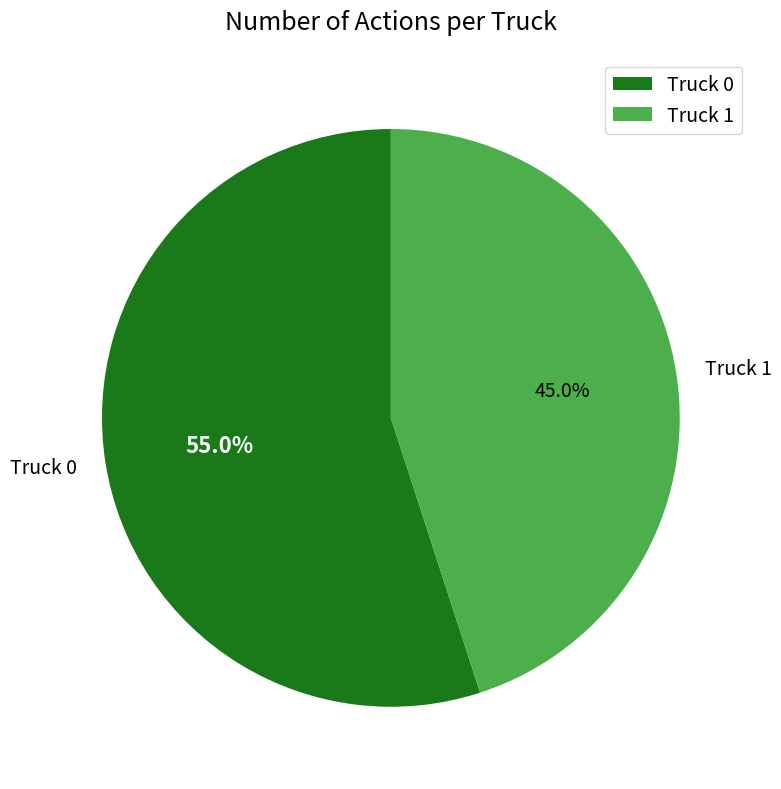

True or false: Truck 0 accounts for 55% of the total.

True